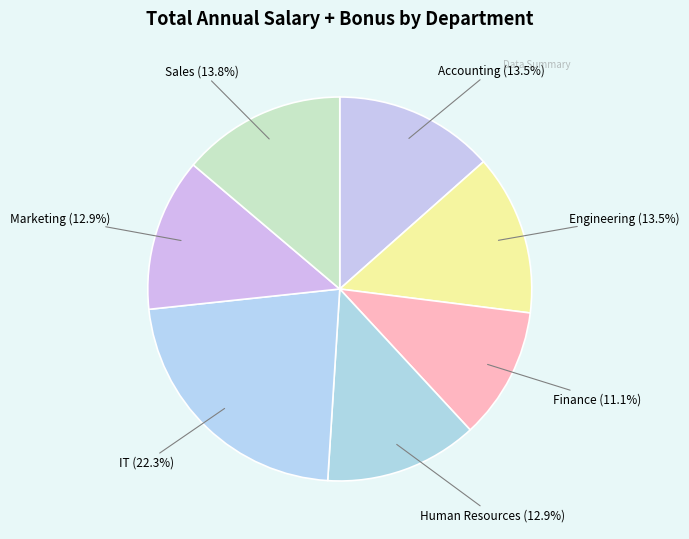

How many segments does this pie chart have?

7